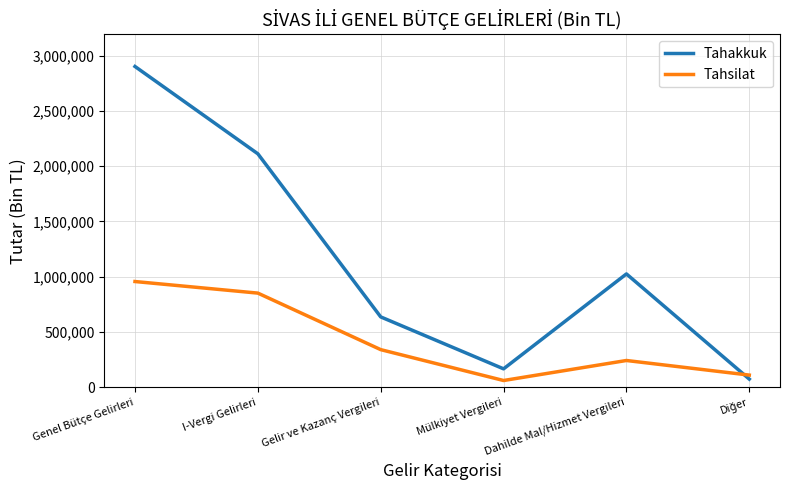

How many times do Tahakkuk and Tahsilat cross each other?

1